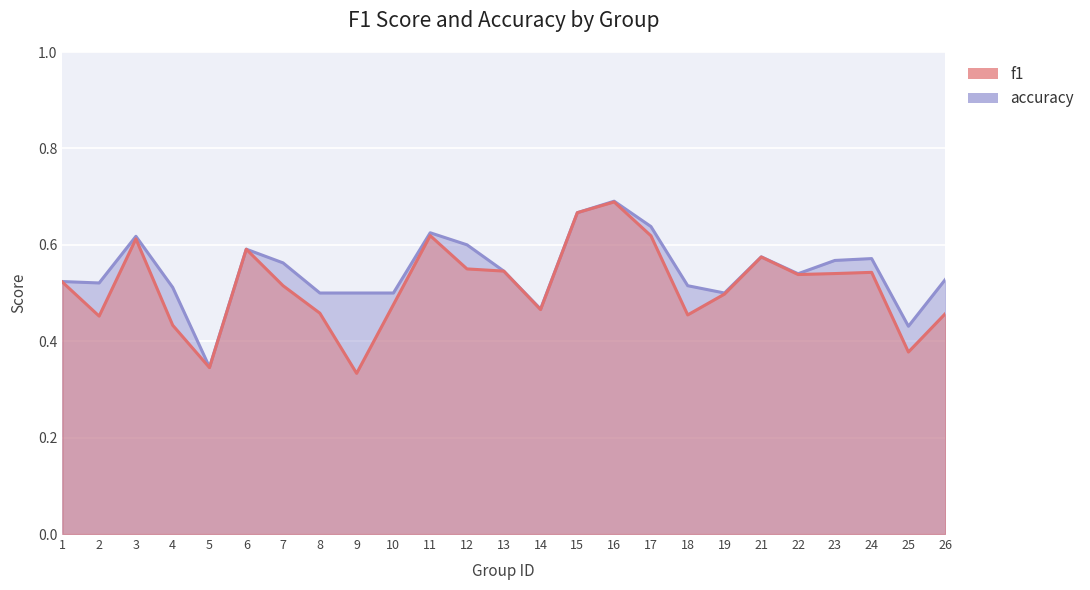

True or false: f1 and accuracy cross at least once.

False